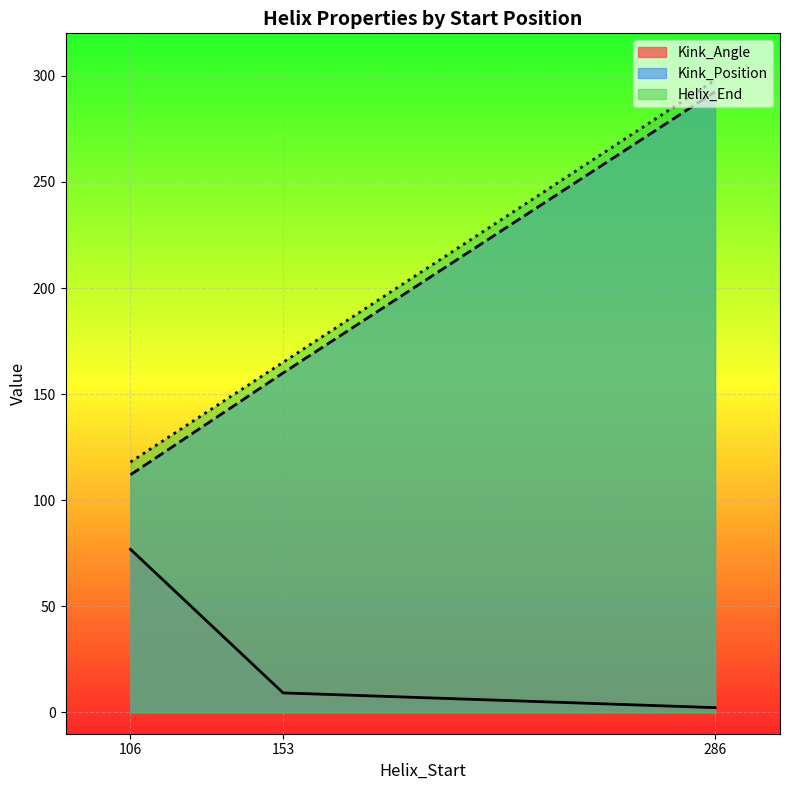

Which series has the largest range (max minus min)?

Kink_Position